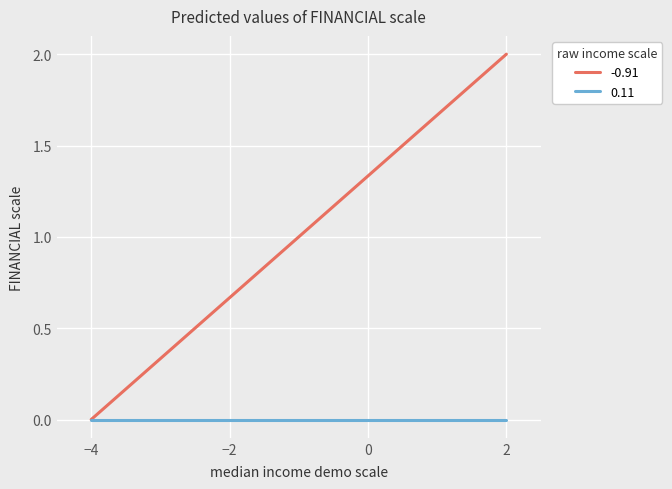

Which series has the largest total across all categories?

-0.91